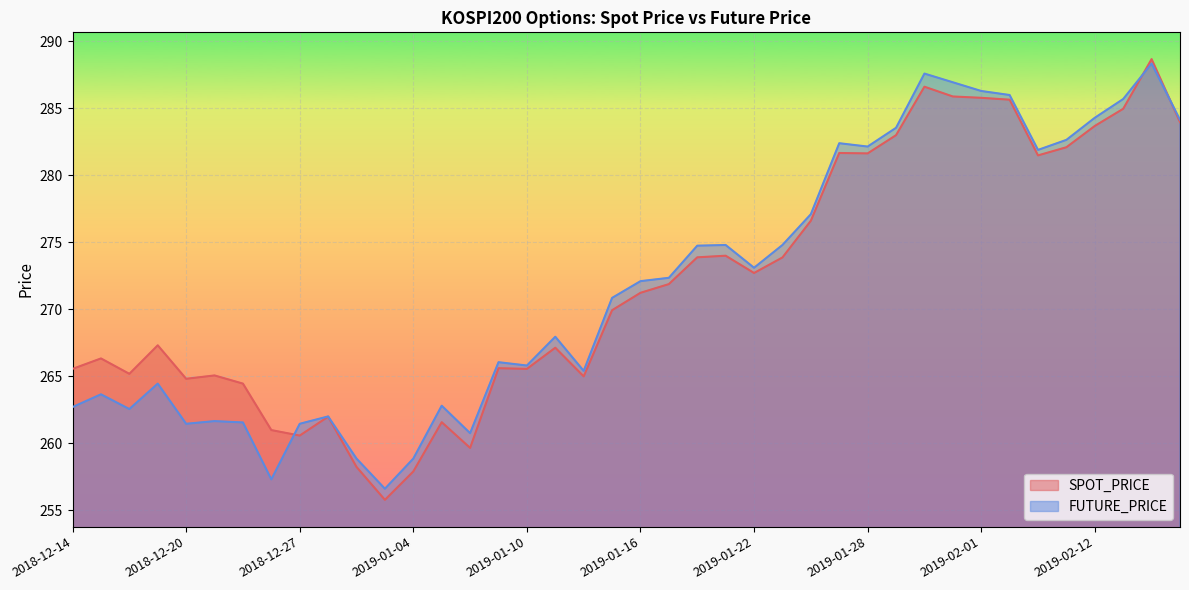

Where does the FUTURE_PRICE series first go above 272?

2019-01-16